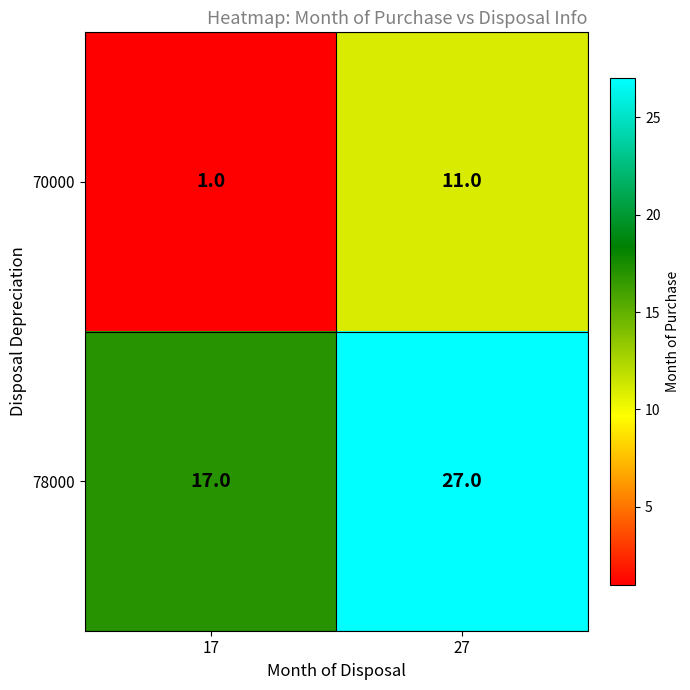

How many series are shown in this chart?

2